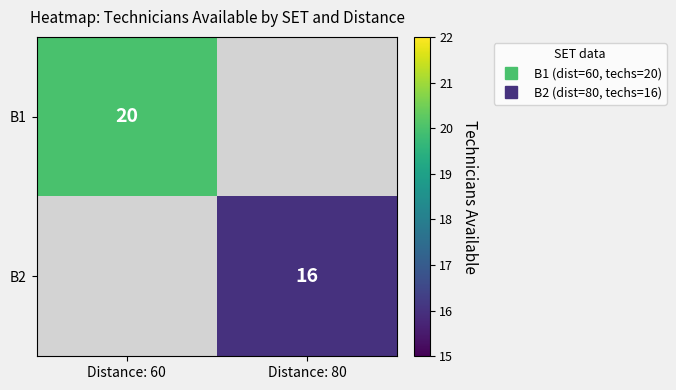

How many data points does each series have?

2